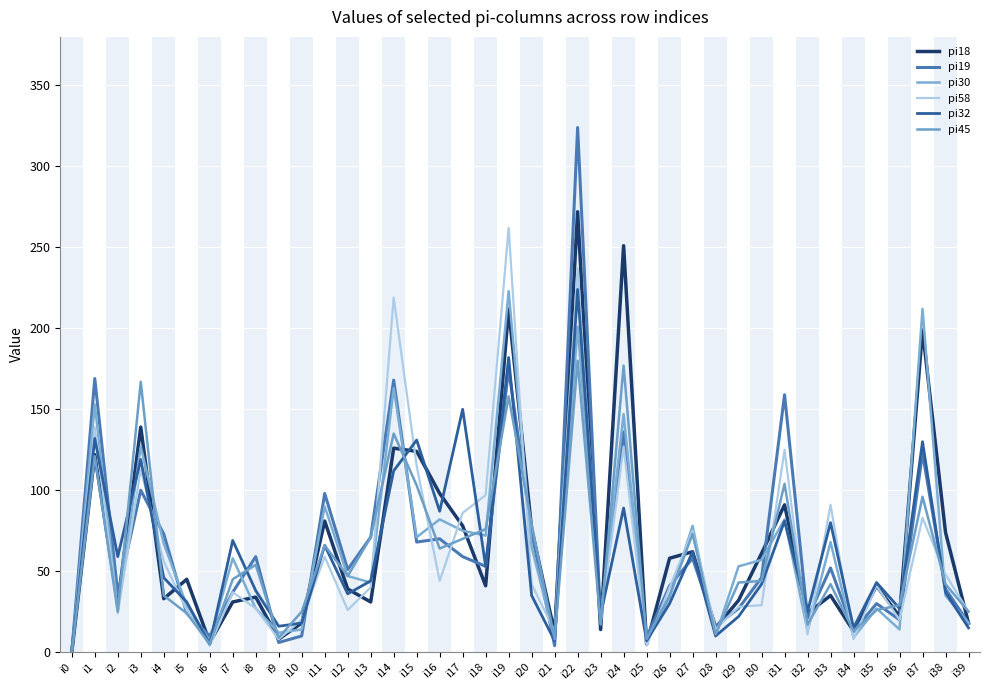

In pi19, how many points are lower than both neighbors (excluding endpoints)?

13